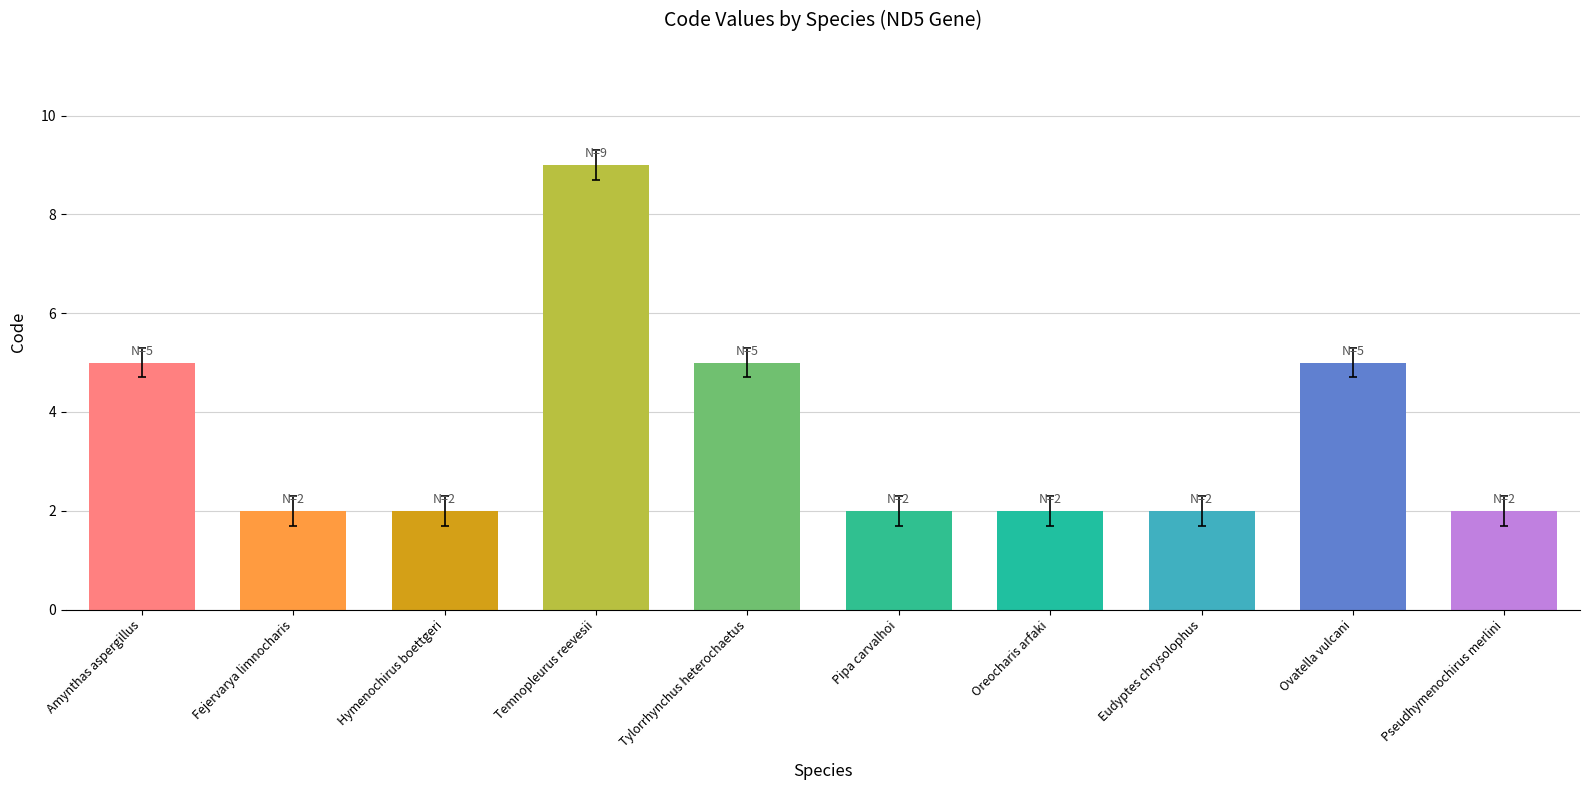

What is the label of the 4th bar from the left?

Temnopleurus reevesii